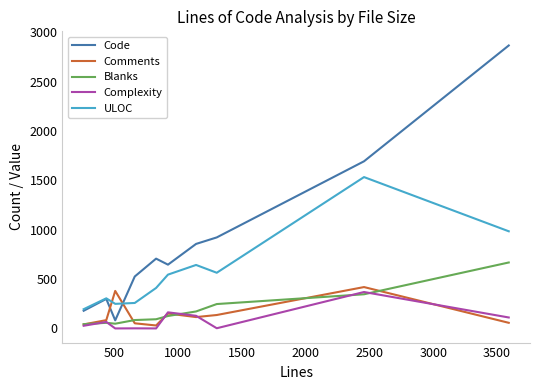

True or false: ULOC and Complexity intersect in this chart.

False